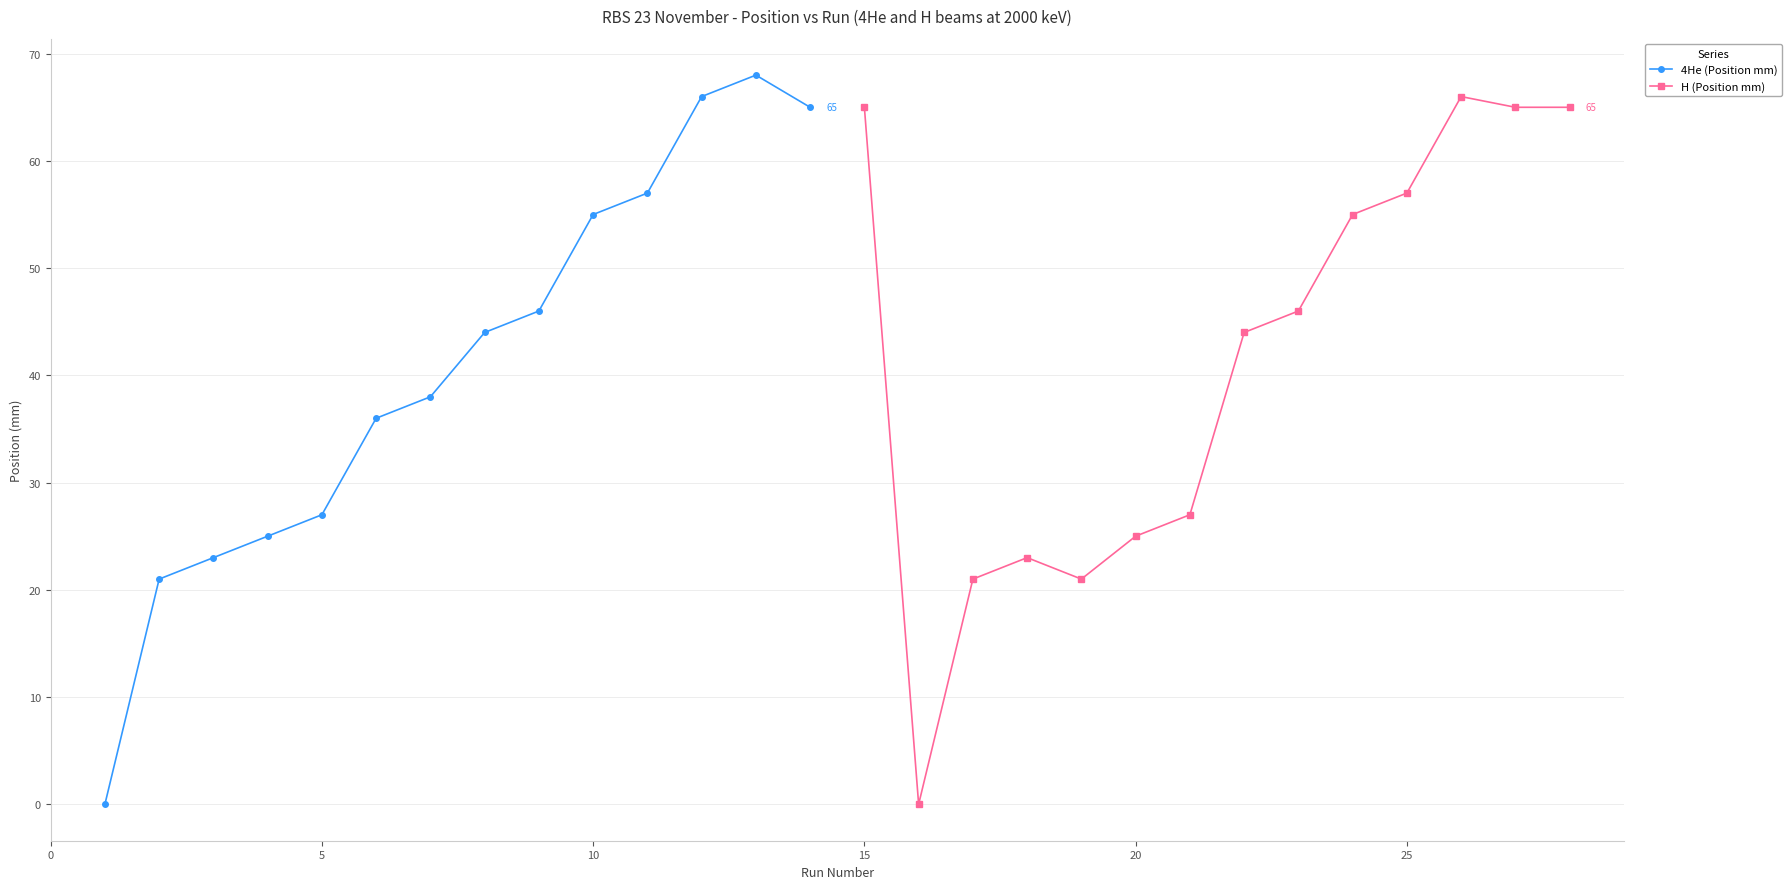

Which series has the largest total across all categories?

H (Position mm)